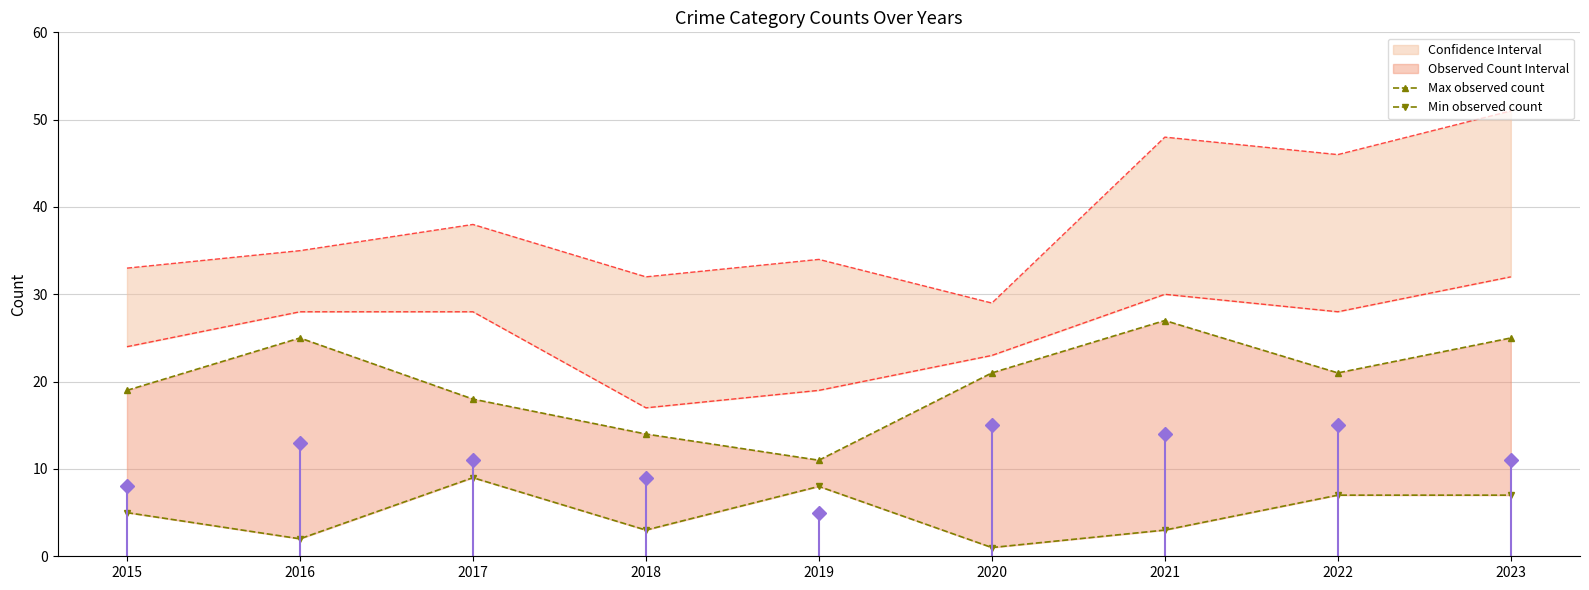

Which series has the largest total across all categories?

Max observed count